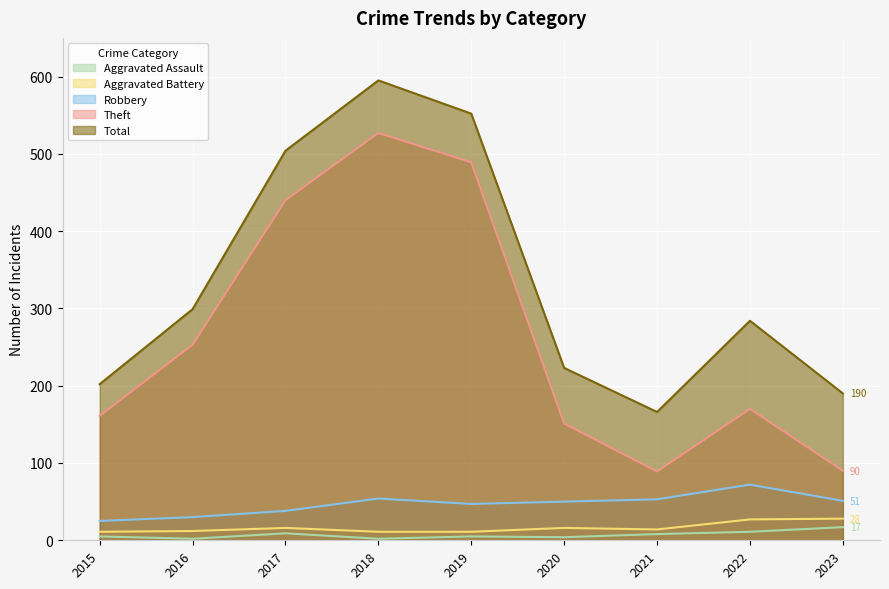

Does the chart display data point markers on the line(s)?

No